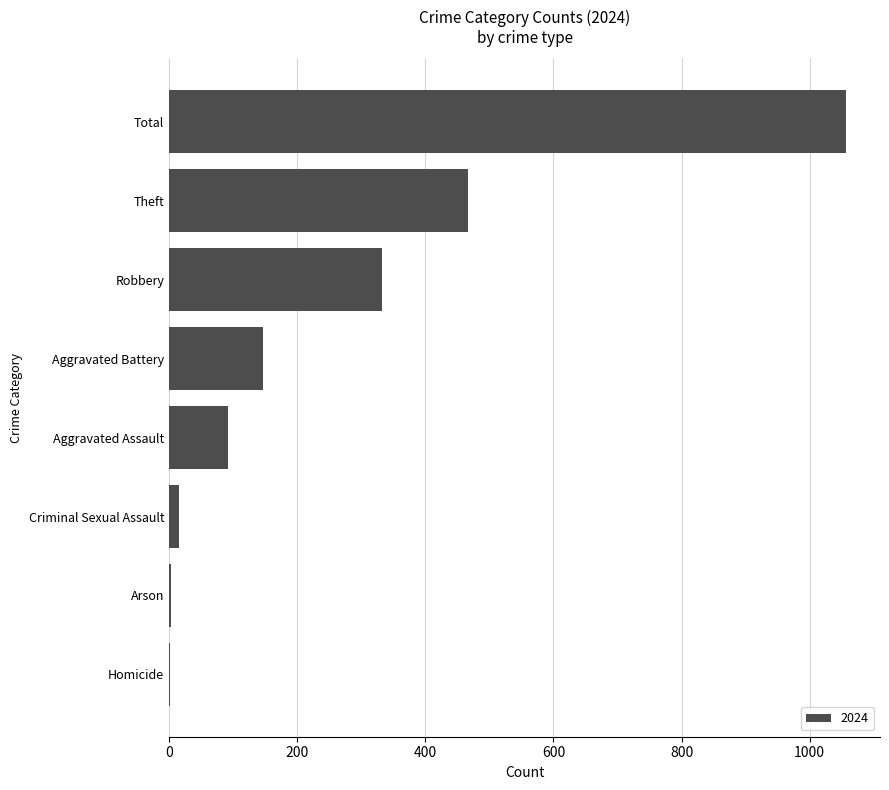

What is the sum of all values?

2114